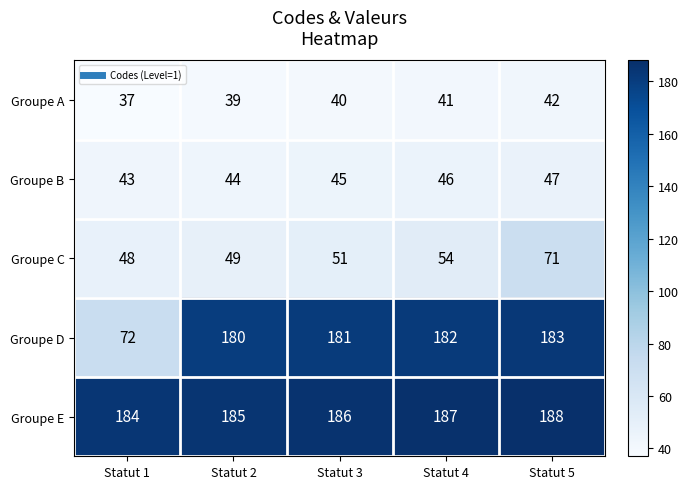

What is the sum of the Groupe E values at Statut 3 and Statut 1?

370